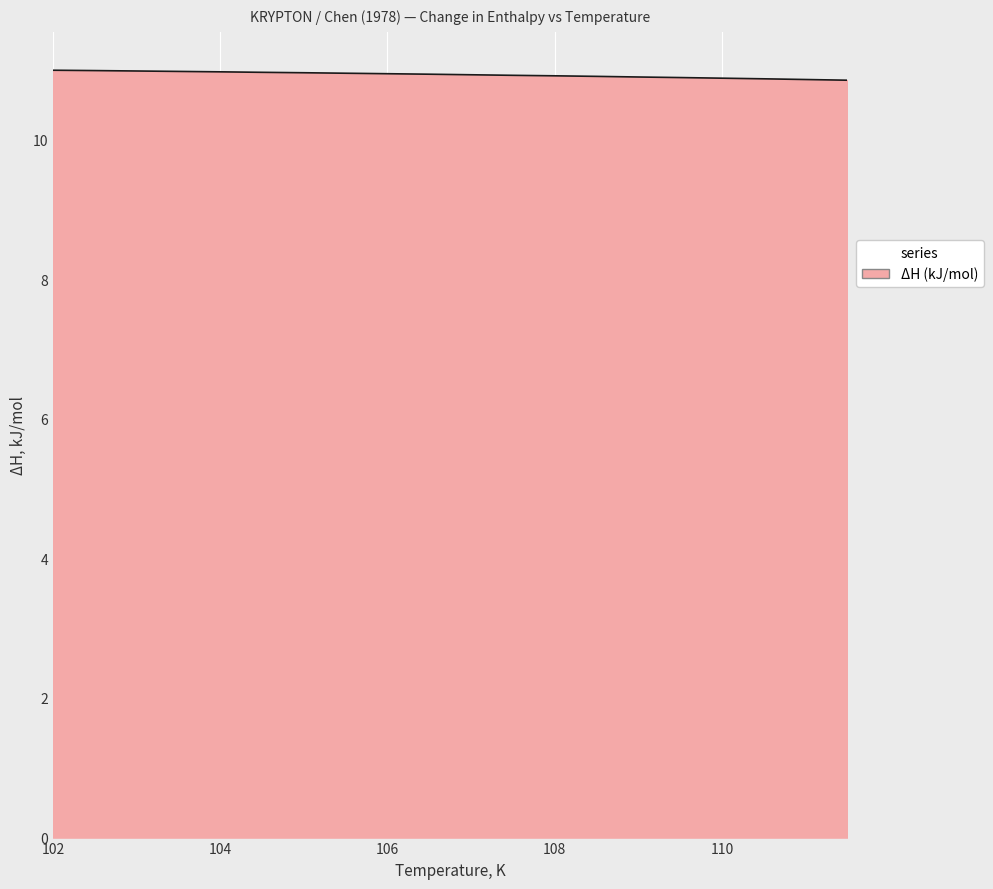

What is the greatest value displayed?

11.0